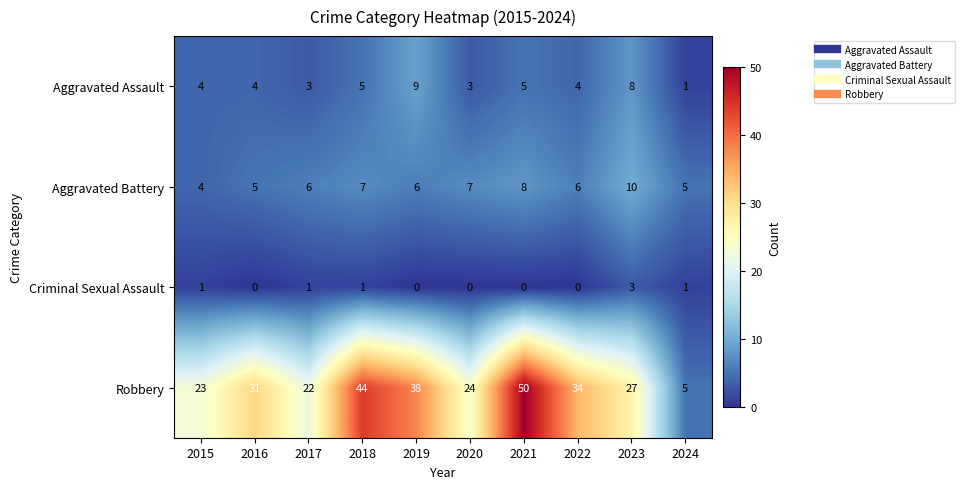

List the series in order of their peak value, highest first.

Robbery, Aggravated Battery, Aggravated Assault, Criminal Sexual Assault